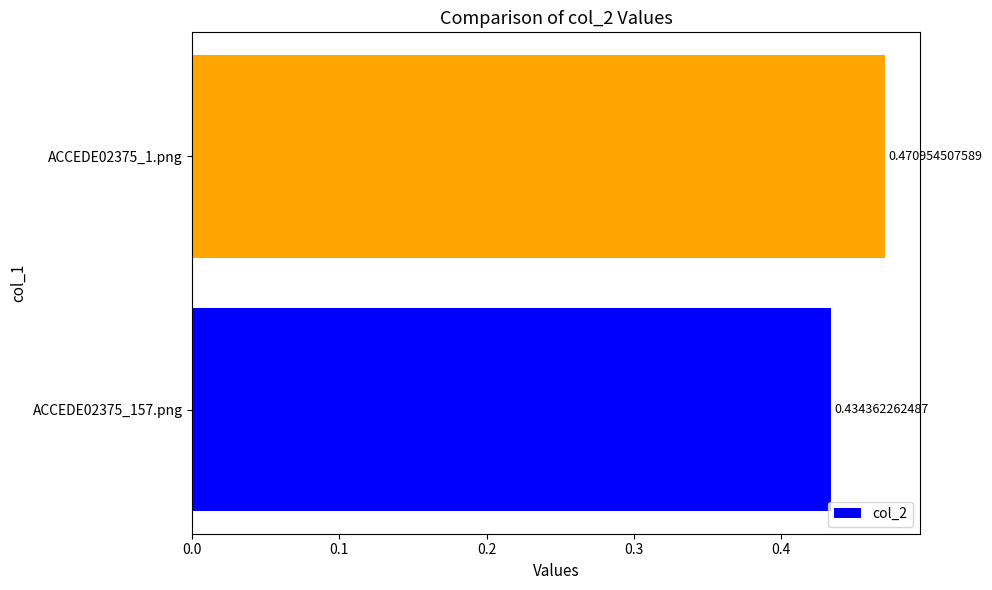

Which has a higher value, ACCEDE02375_1.png or ACCEDE02375_157.png?

ACCEDE02375_1.png